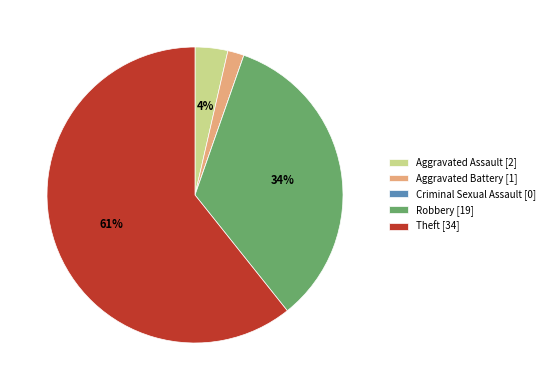

Is it true that Robbery [19] is 39% of the pie?

False